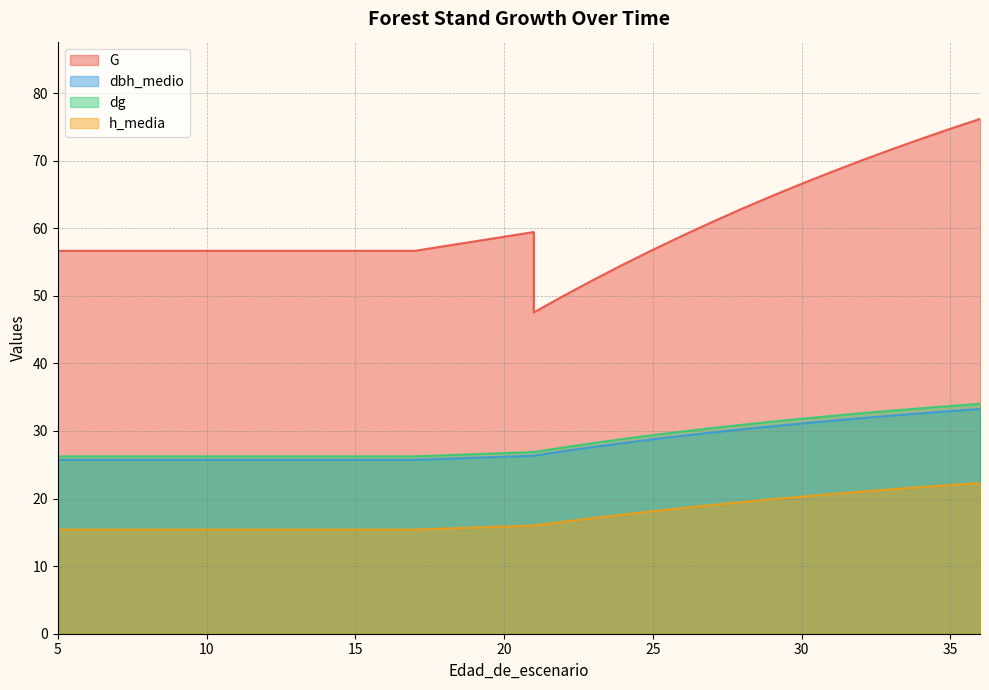

What is the sum of all h_media values?

528.4